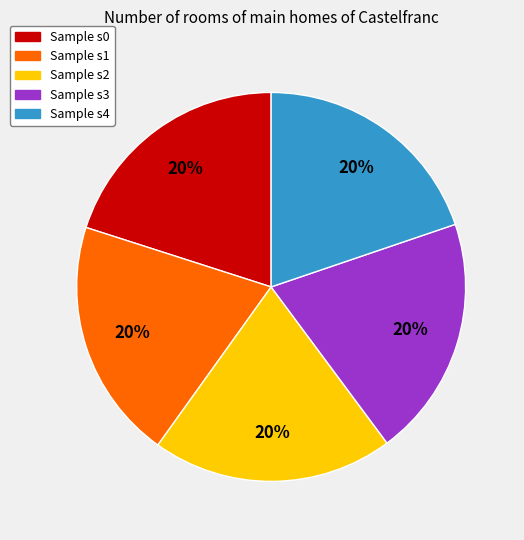

To the nearest percent, what is the average slice percentage?

20%